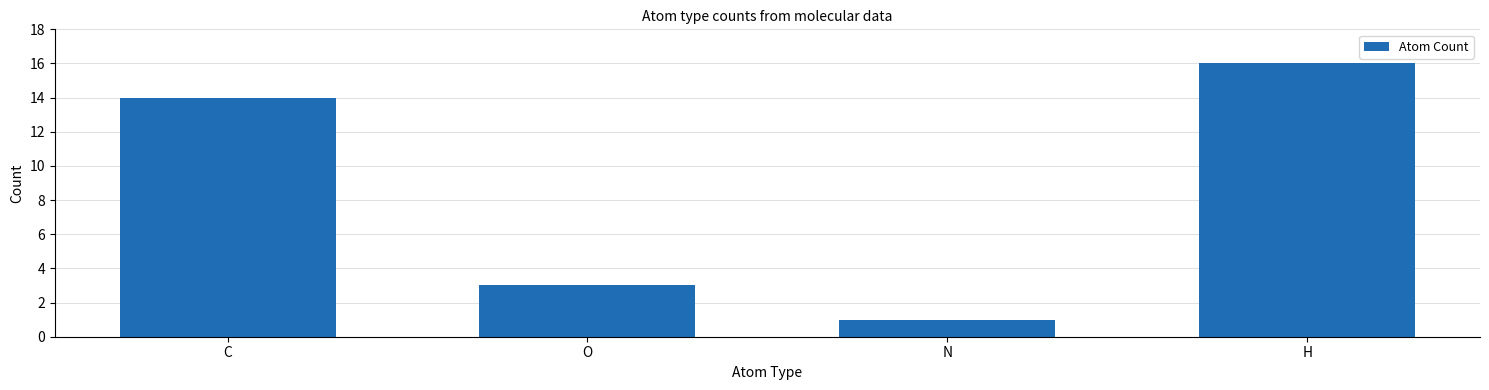

True or false: the data shows 9 at C.

False